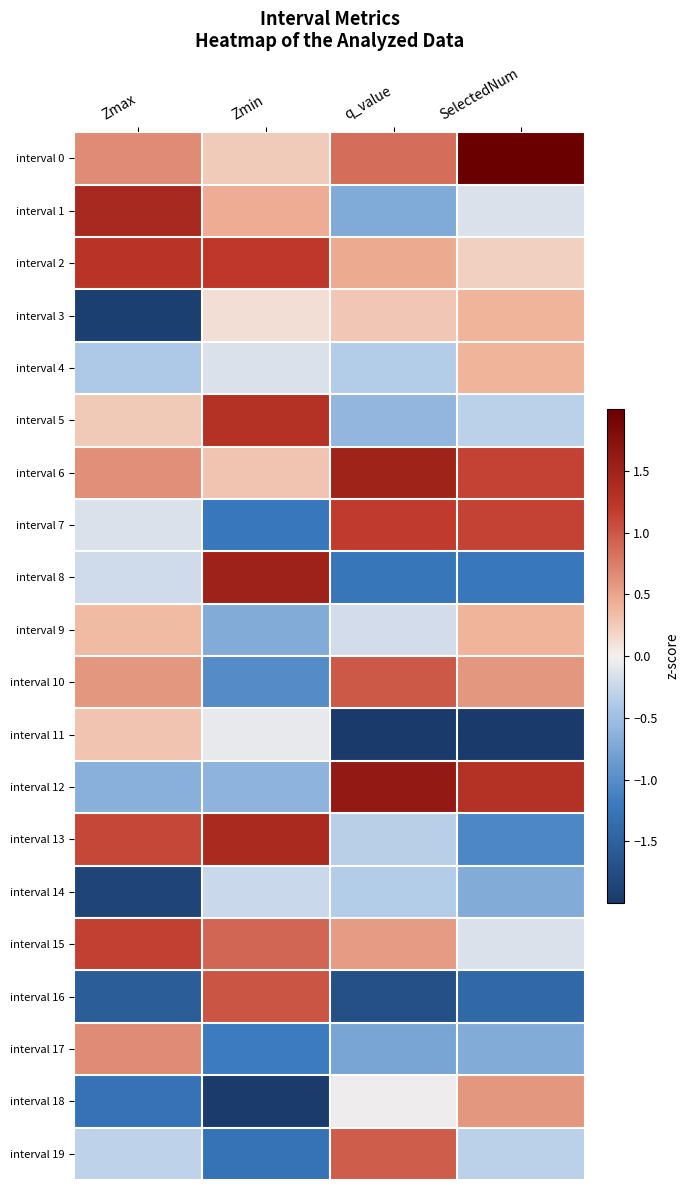

Reading left to right, extract all data points from this chart.

interval 0: Zmax=0.7	Zmin=0.2	q_value=0.9	SelectedNum=2.0
interval 1: Zmax=1.4	Zmin=0.5	q_value=-0.7	SelectedNum=-0.1
interval 2: Zmax=1.3	Zmin=1.2	q_value=0.5	SelectedNum=0.2
interval 3: Zmax=-1.9	Zmin=0.1	q_value=0.3	SelectedNum=0.4
interval 4: Zmax=-0.4	Zmin=-0.1	q_value=-0.4	SelectedNum=0.4
interval 5: Zmax=0.3	Zmin=1.3	q_value=-0.6	SelectedNum=-0.3
interval 6: Zmax=0.6	Zmin=0.3	q_value=1.5	SelectedNum=1.1
interval 7: Zmax=-0.1	Zmin=-1.2	q_value=1.2	SelectedNum=1.1
interval 8: Zmax=-0.2	Zmin=1.5	q_value=-1.2	SelectedNum=-1.2
interval 9: Zmax=0.4	Zmin=-0.7	q_value=-0.2	SelectedNum=0.4
interval 10: Zmax=0.6	Zmin=-1.0	q_value=1.0	SelectedNum=0.6
interval 11: Zmax=0.3	Zmin=-0.1	q_value=-2.0	SelectedNum=-2.1
interval 12: Zmax=-0.7	Zmin=-0.6	q_value=1.6	SelectedNum=1.3
interval 13: Zmax=1.1	Zmin=1.4	q_value=-0.3	SelectedNum=-1.1
interval 14: Zmax=-1.9	Zmin=-0.2	q_value=-0.4	SelectedNum=-0.7
interval 15: Zmax=1.2	Zmin=0.9	q_value=0.5	SelectedNum=-0.1
interval 16: Zmax=-1.6	Zmin=1.0	q_value=-1.7	SelectedNum=-1.4
interval 17: Zmax=0.7	Zmin=-1.2	q_value=-0.8	SelectedNum=-0.7
interval 18: Zmax=-1.3	Zmin=-2.0	q_value=-0.0	SelectedNum=0.6
interval 19: Zmax=-0.3	Zmin=-1.3	q_value=1.0	SelectedNum=-0.3